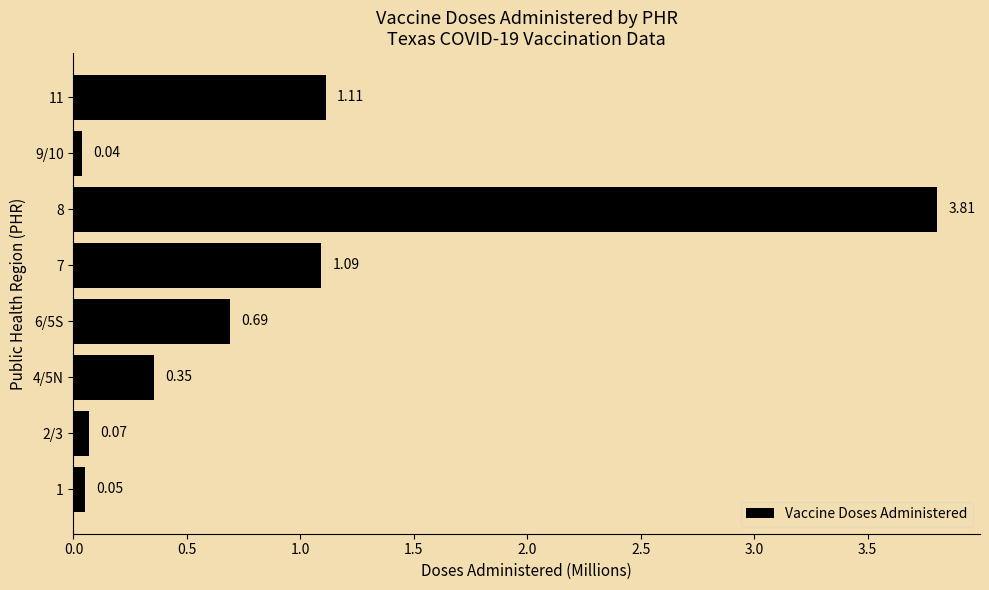

List the labels in order of value, largest first.

8, 11, 7, 6/5S, 4/5N, 2/3, 1, 9/10